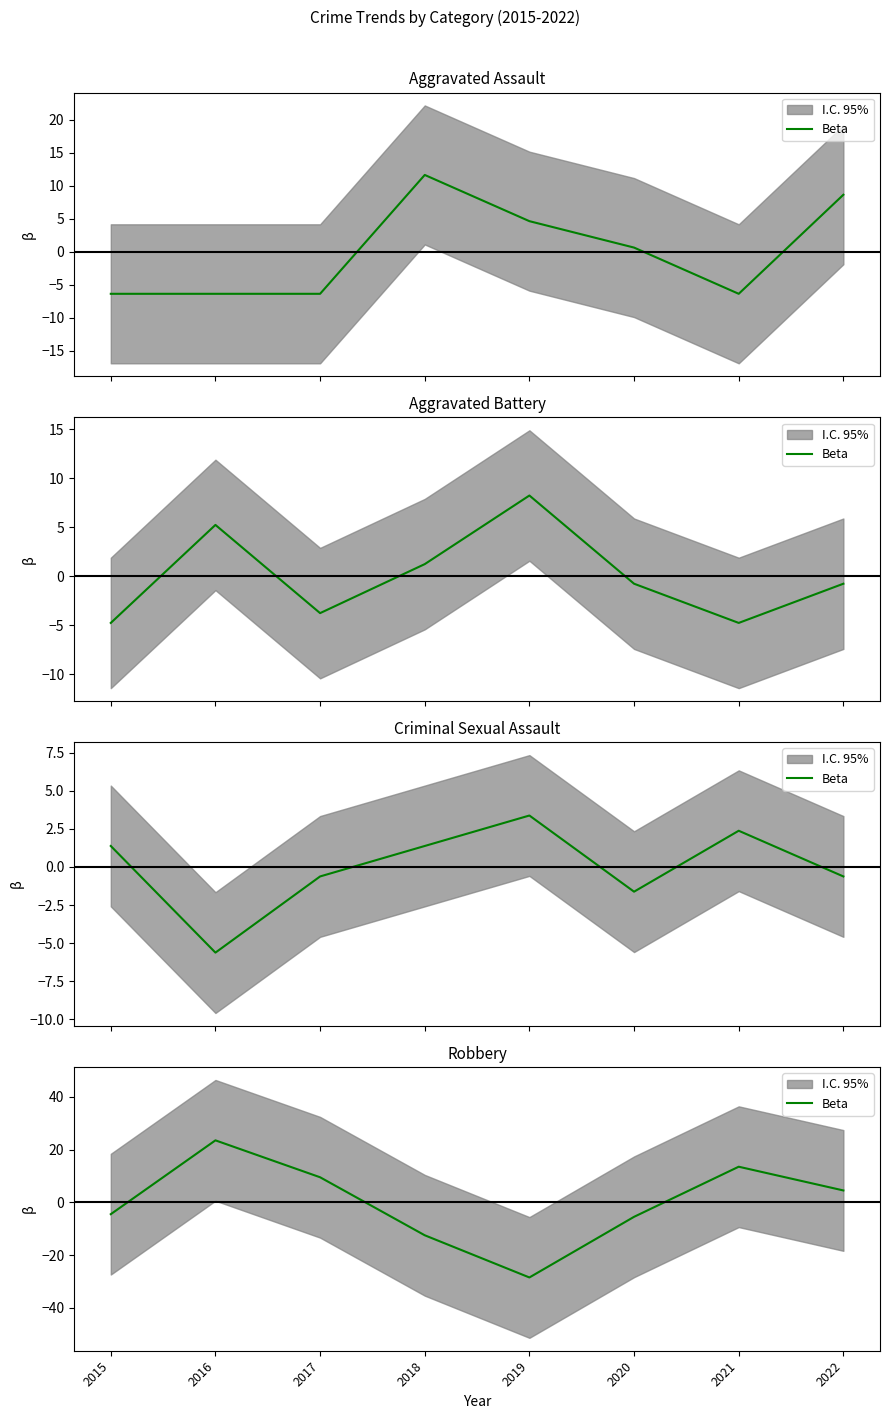

Count the number of values greater than 4.

4